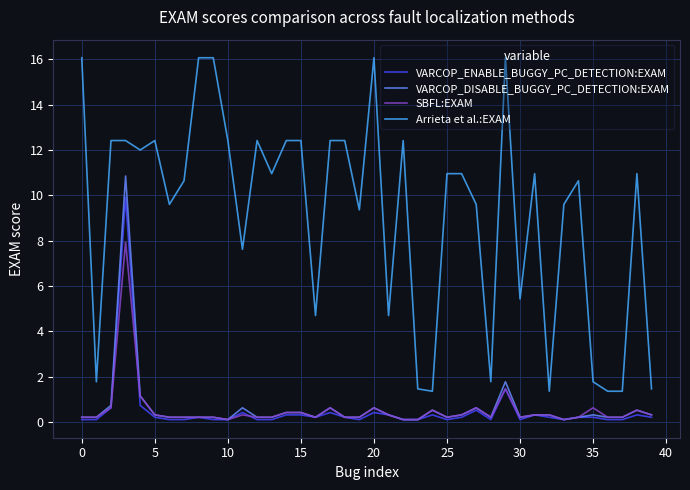

Which series has the largest total across all categories?

Arrieta et al.:EXAM